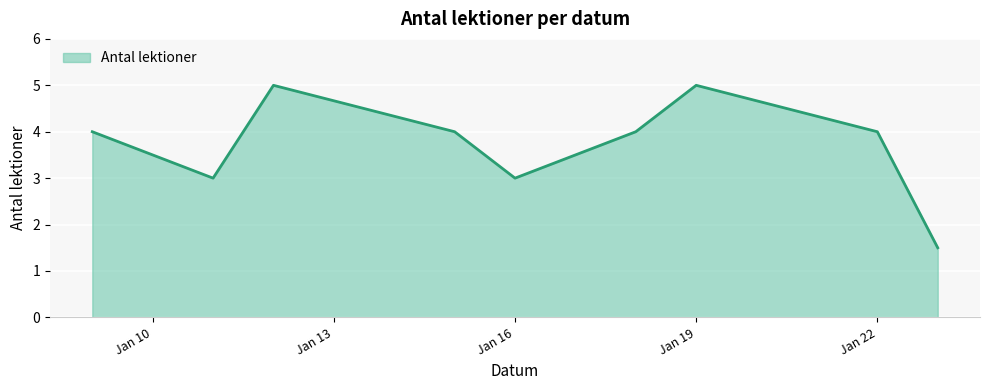

What is the difference between the maximum and minimum values?

3.5